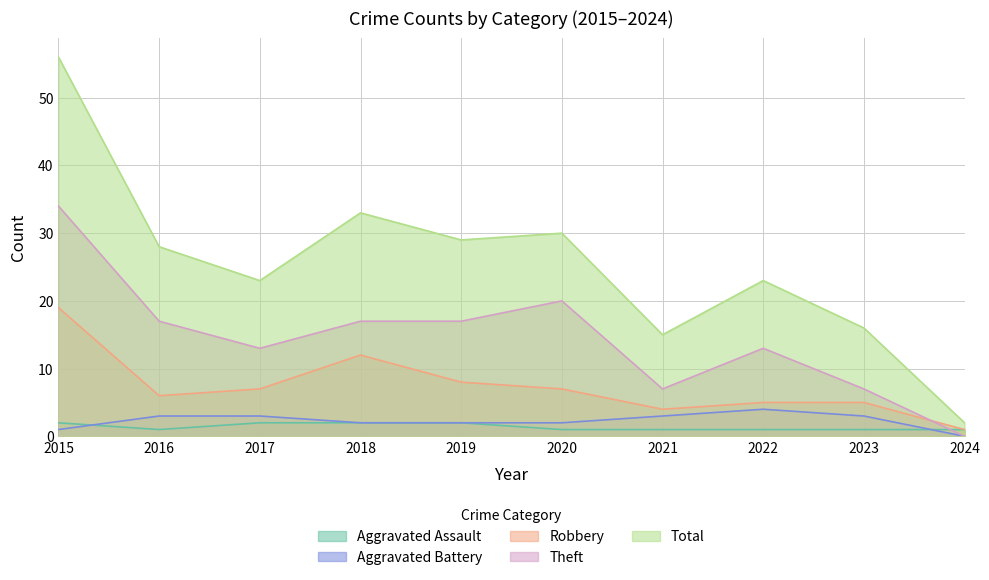

What is the value of the Theft point at the 7th from the left?

7